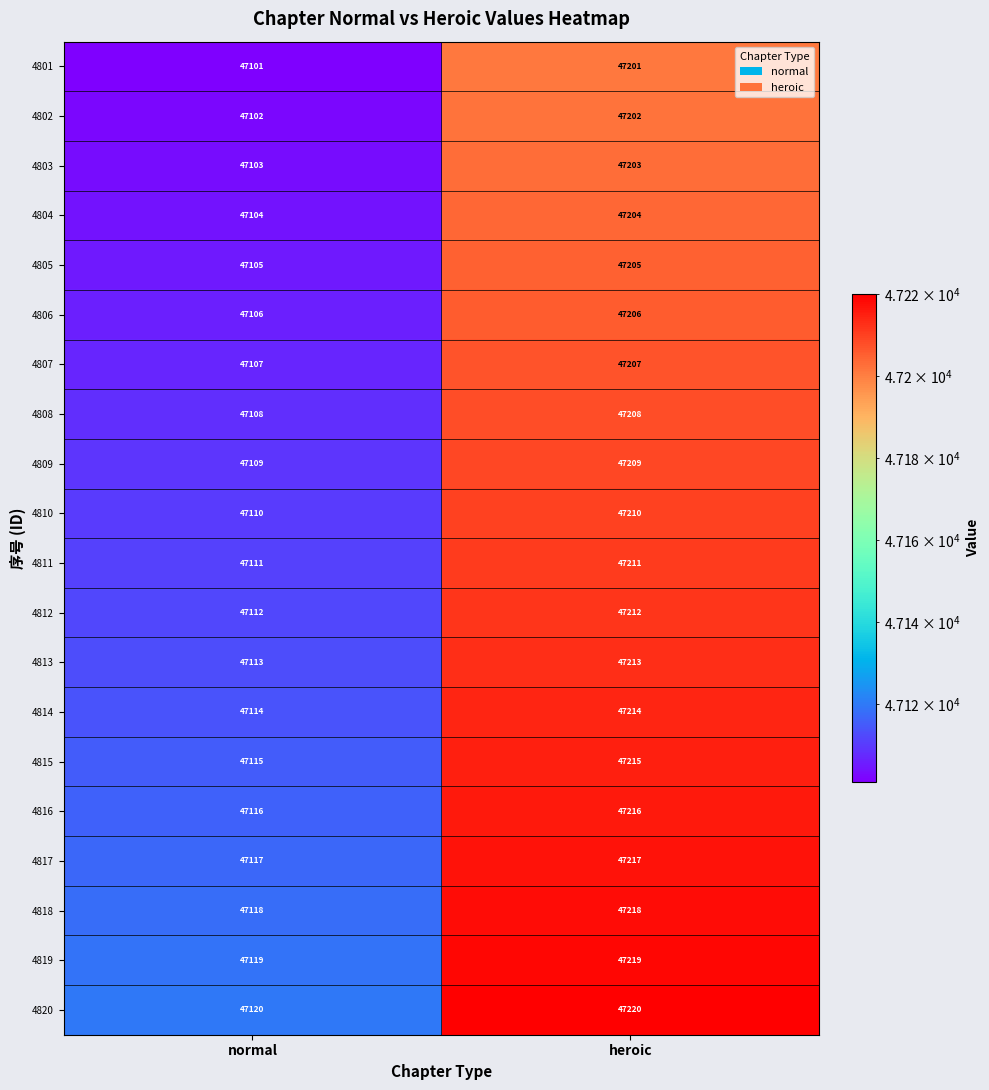

What is the difference between the highest and lowest values at normal?

19